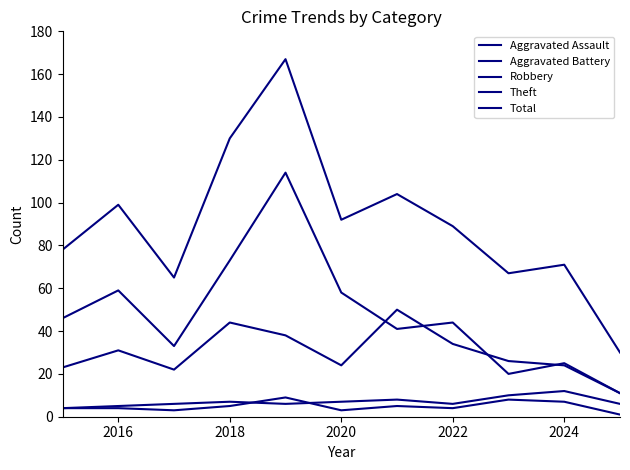

How many lines are shown in the chart?

5